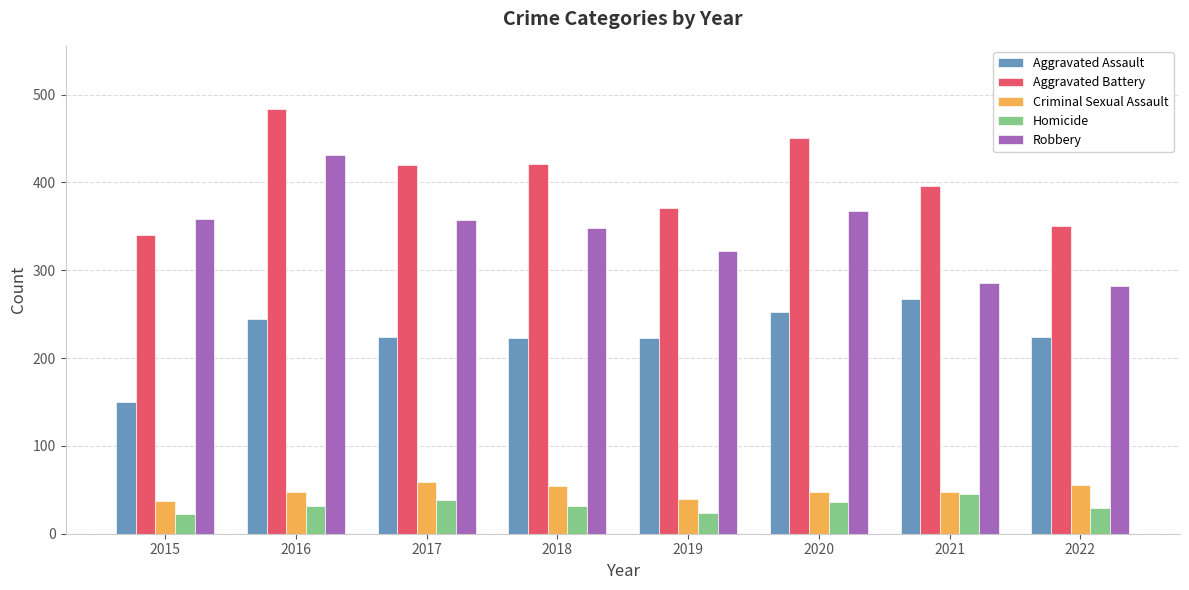

The Aggravated Assault series shows 244 at 2016. True or false?

True